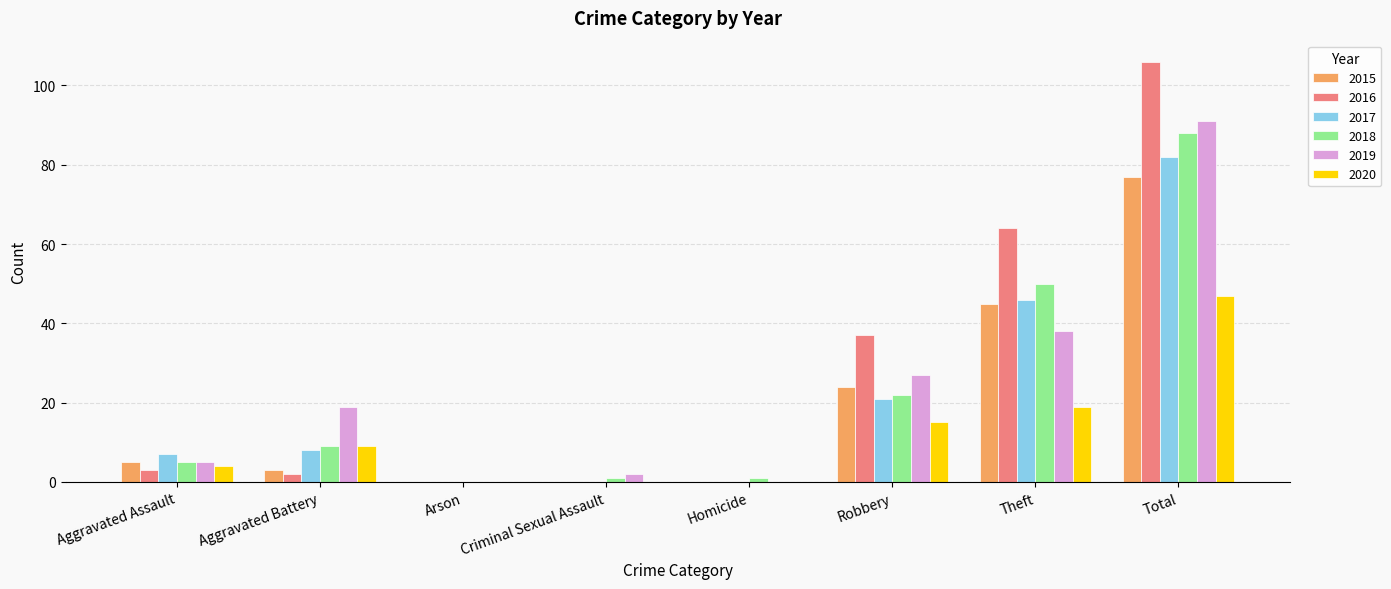

What is the greatest value displayed?

106